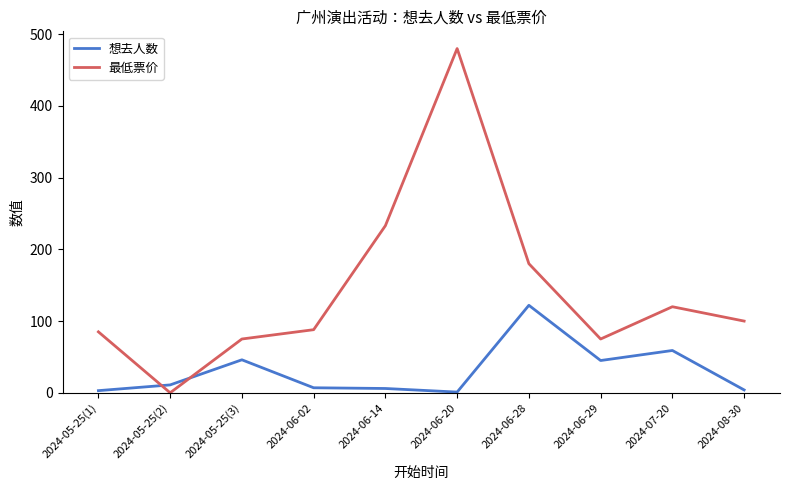

At which label is 最低票价 closest to 240?

2024-06-14